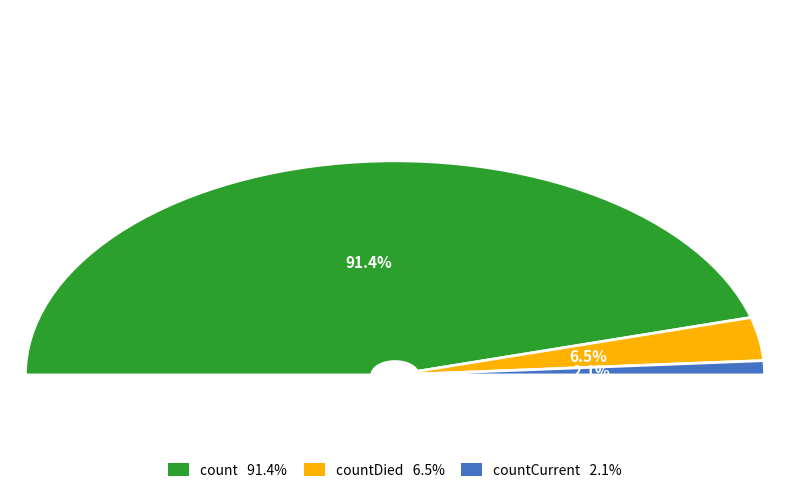

How many segments does this pie chart have?

3